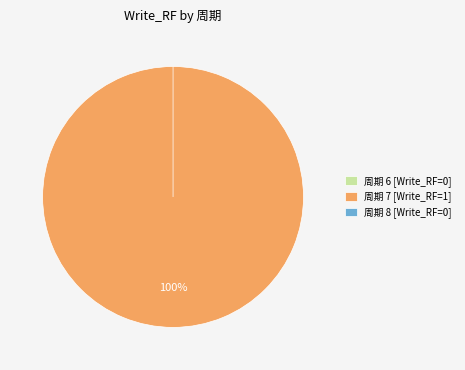

Which slice represents more than half of the pie?

7